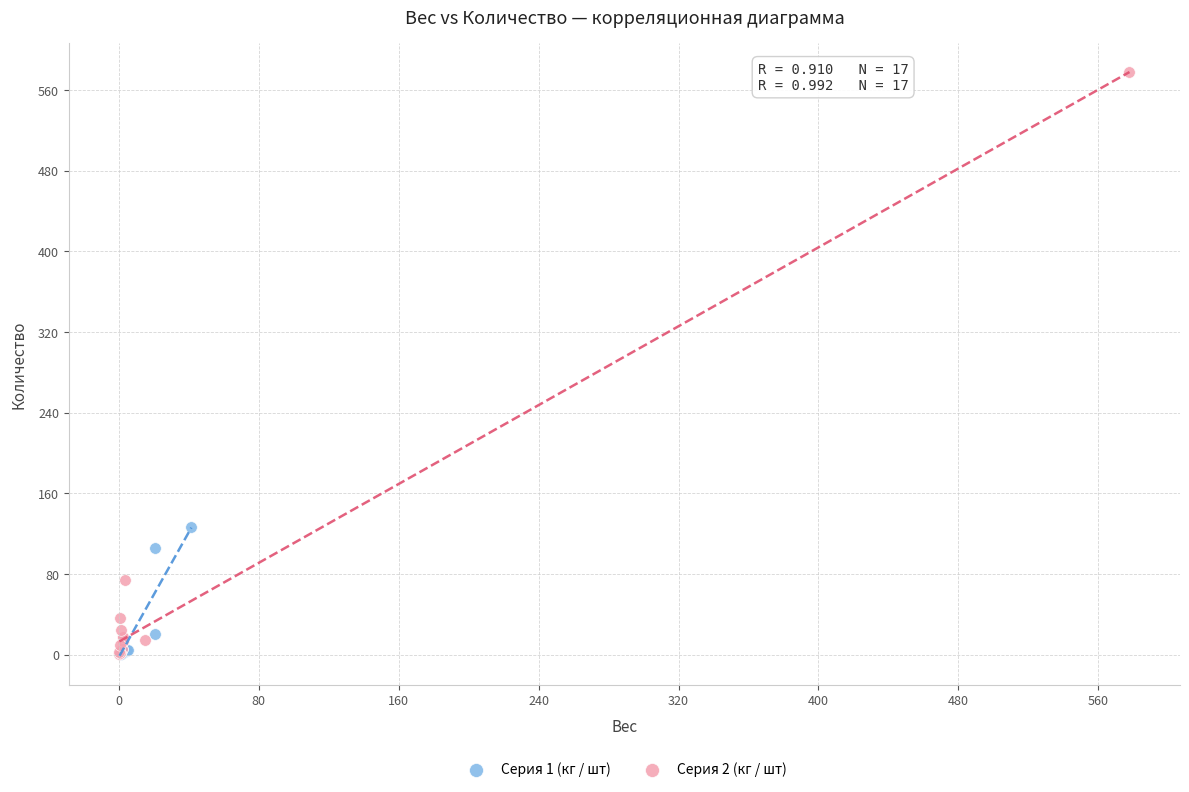

Which series has the largest Y range (max minus min)?

Серия 2 (кг / шт)